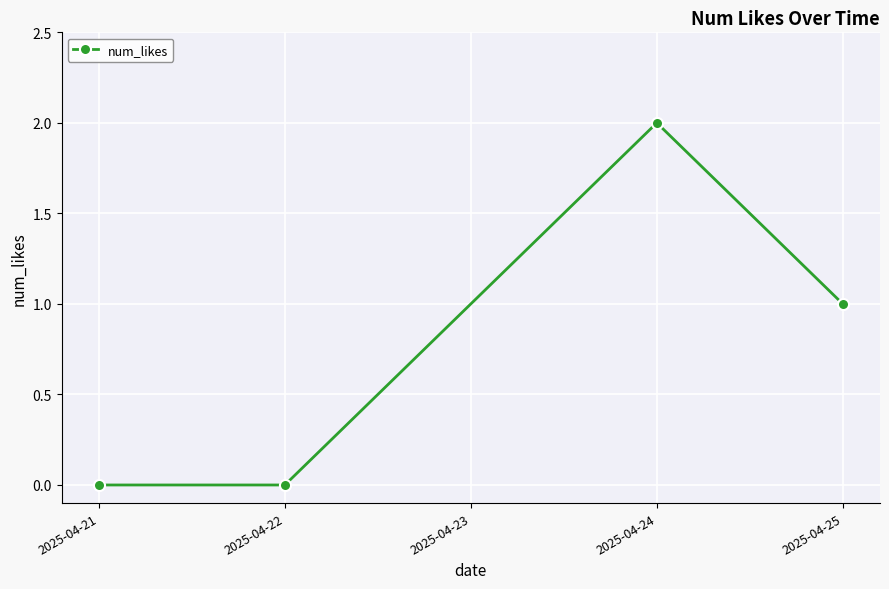

How many interior local peaks (higher than both neighbors) does the data have?

1